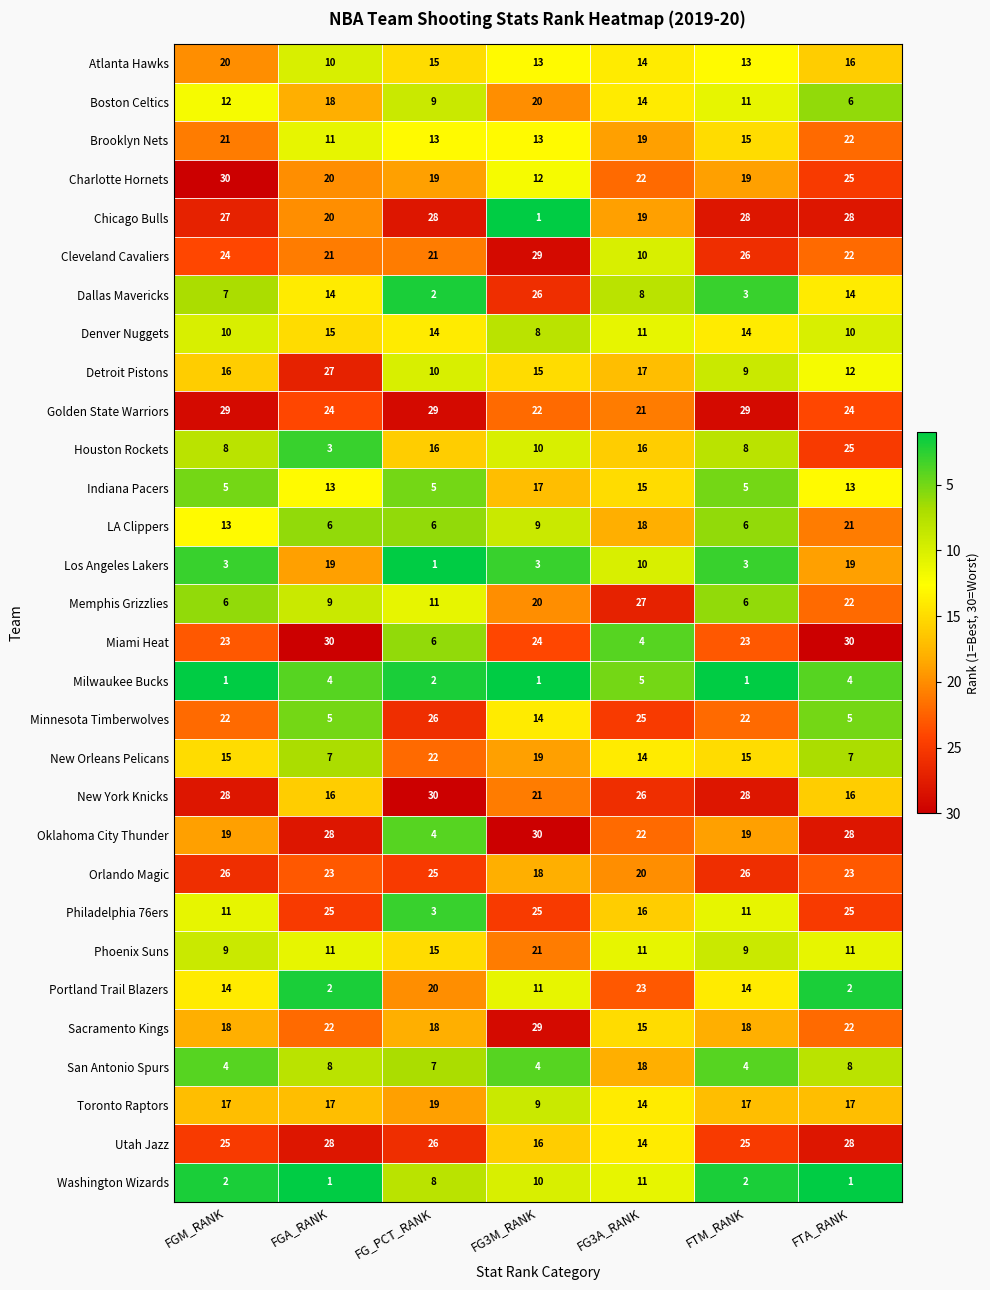

Which series has the largest total across all categories?

Golden State Warriors